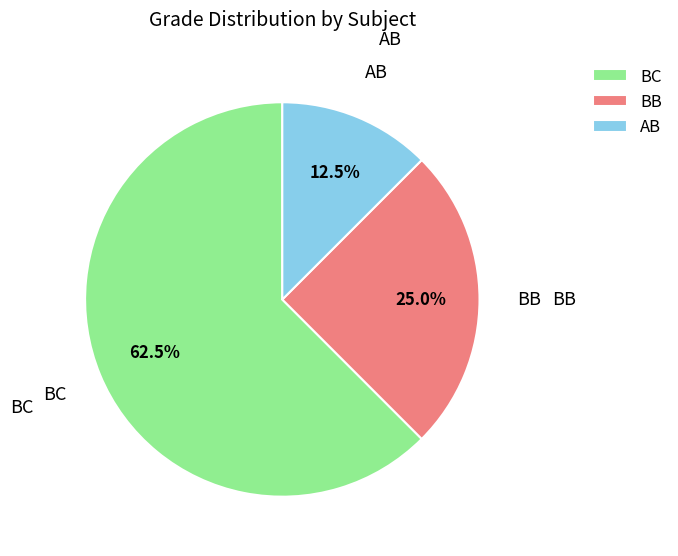

Do AB and BB together represent more than half of the pie?

No